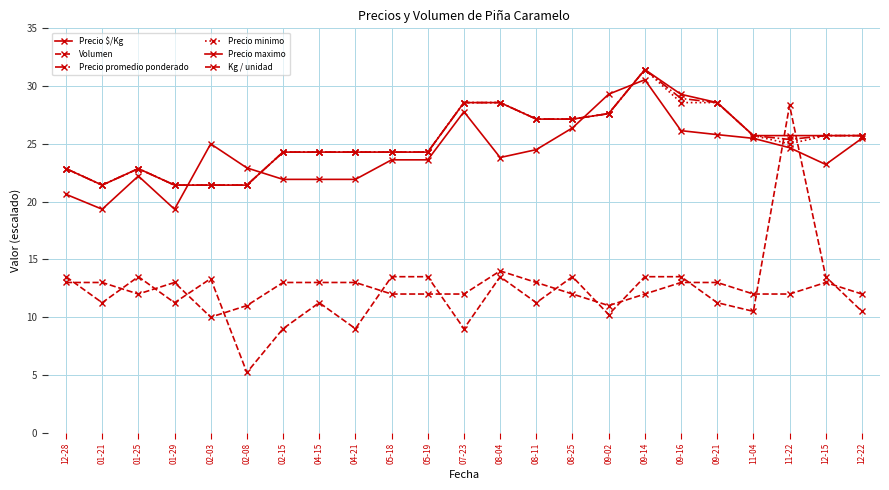

True or false: Precio promedio ponderado and Precio $/Kg intersect in this chart.

True